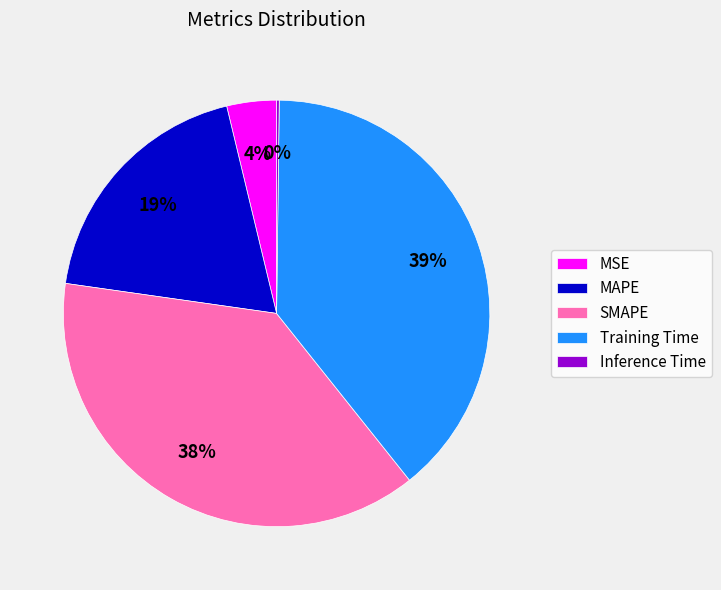

What percentage is the MSE slice, to the nearest percent?

4%